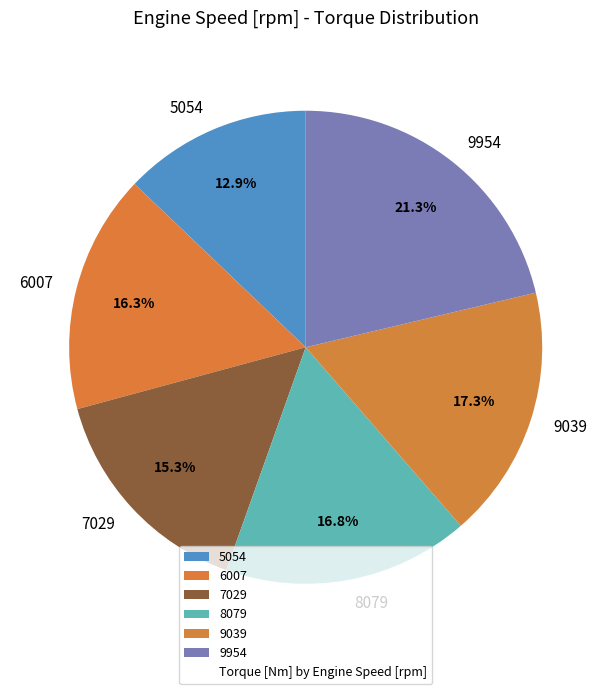

Which category has the smallest portion of the pie?

5054